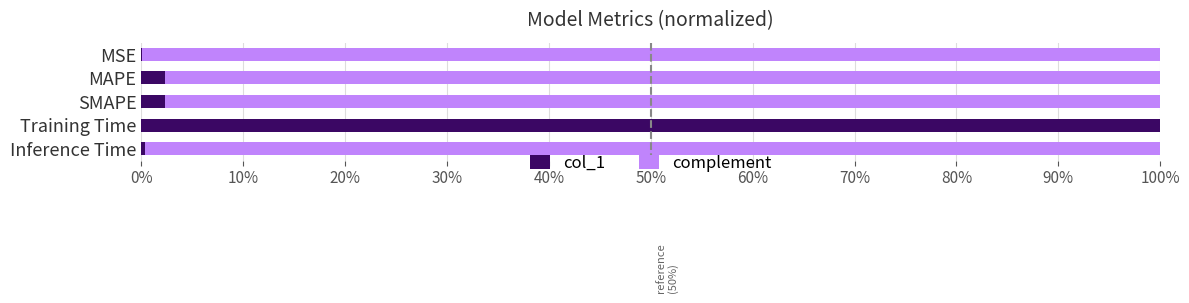

Count the number of data series in this chart.

2